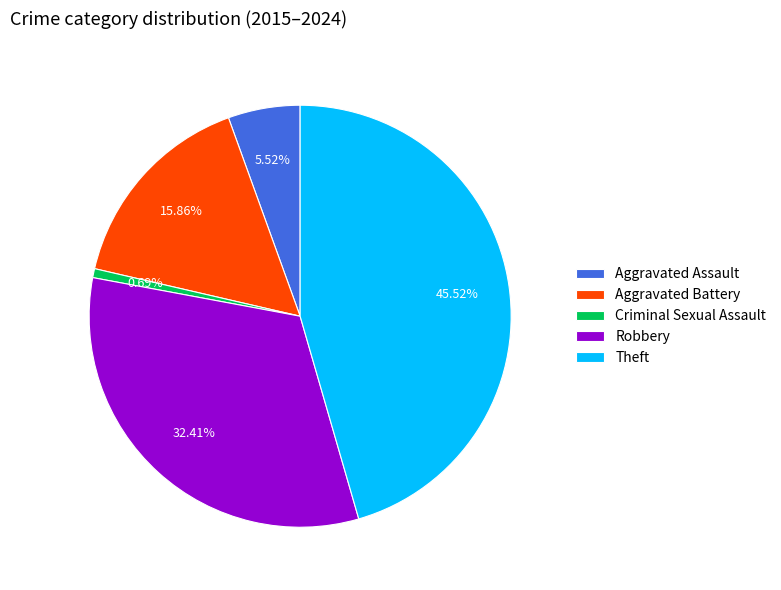

What percentage is the Theft slice, to the nearest percent?

46%